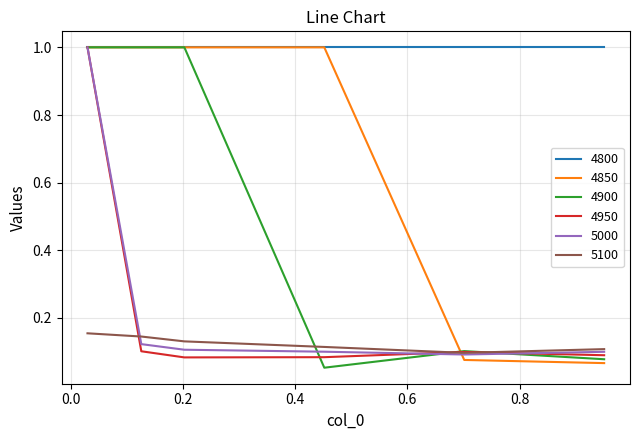

Which series has the largest total across all categories?

4800